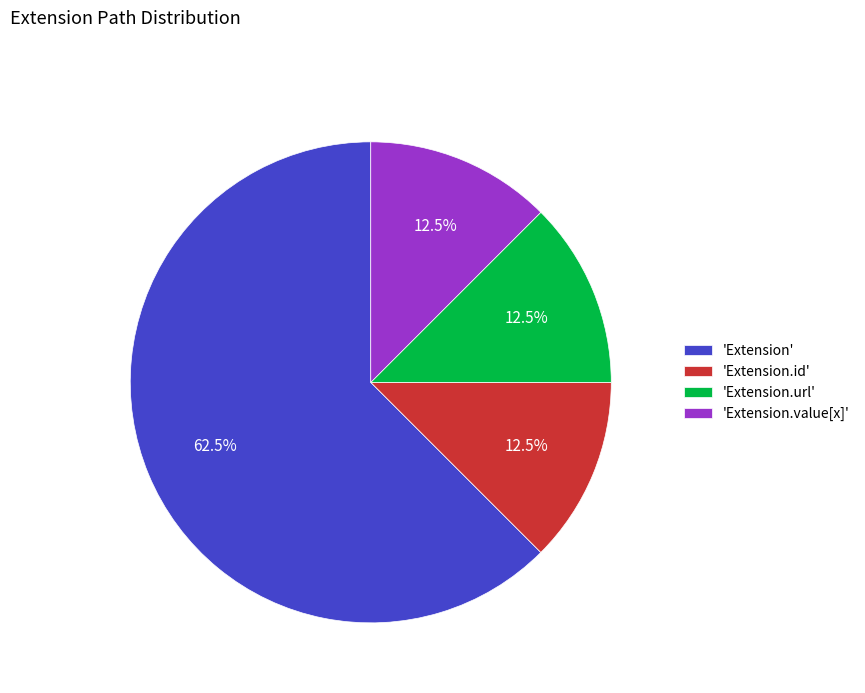

How many slices are in this pie chart?

4